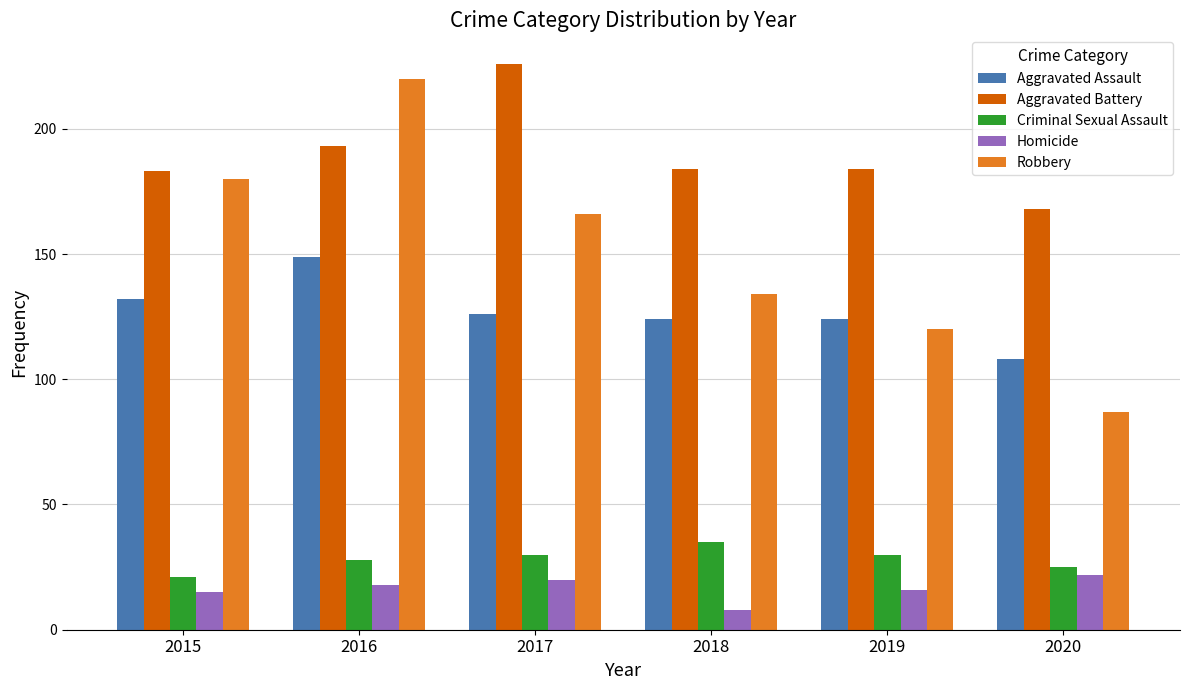

Is the value of Homicide at 2016 greater than the value of Aggravated Assault at 2016?

No